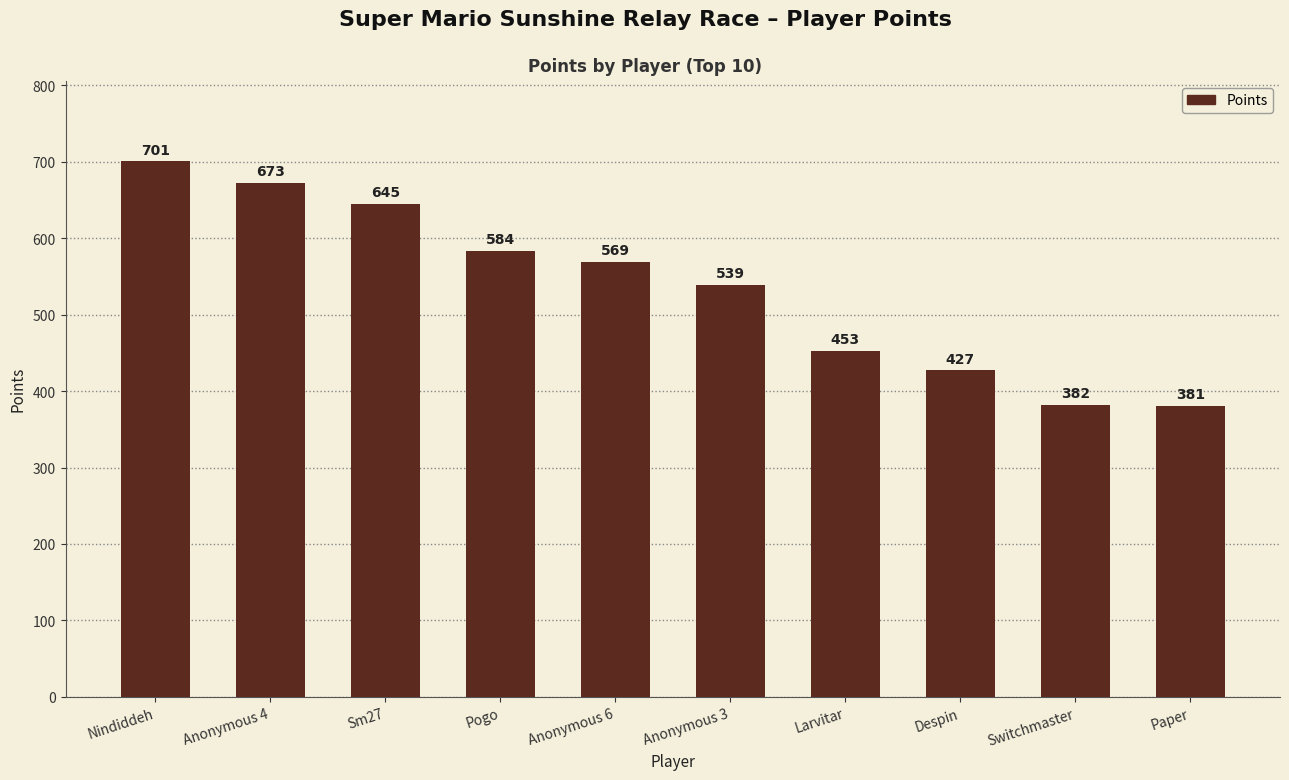

Rank the categories by value from highest to lowest.

Nindiddeh, Anonymous 4, Sm27, Pogo, Anonymous 6, Anonymous 3, Larvitar, Despin, Switchmaster, Paper